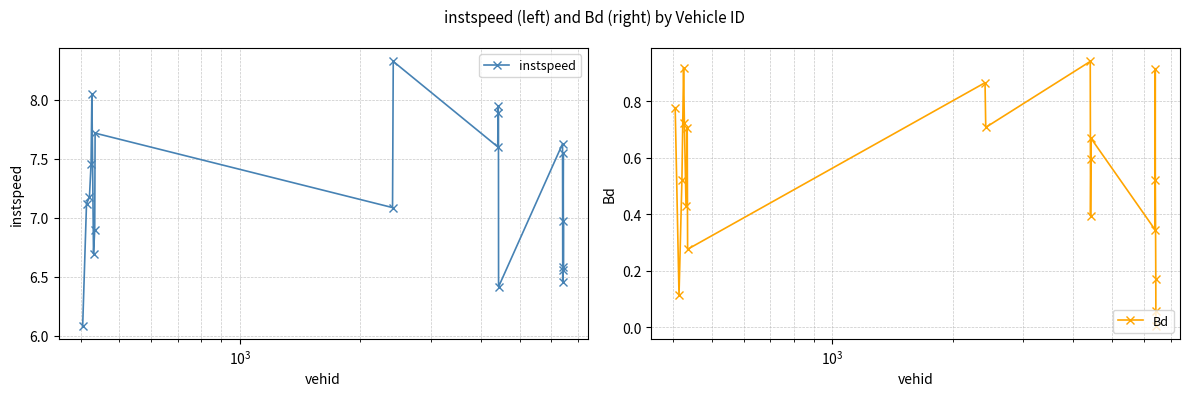

Which series has the largest range (max minus min)?

instspeed